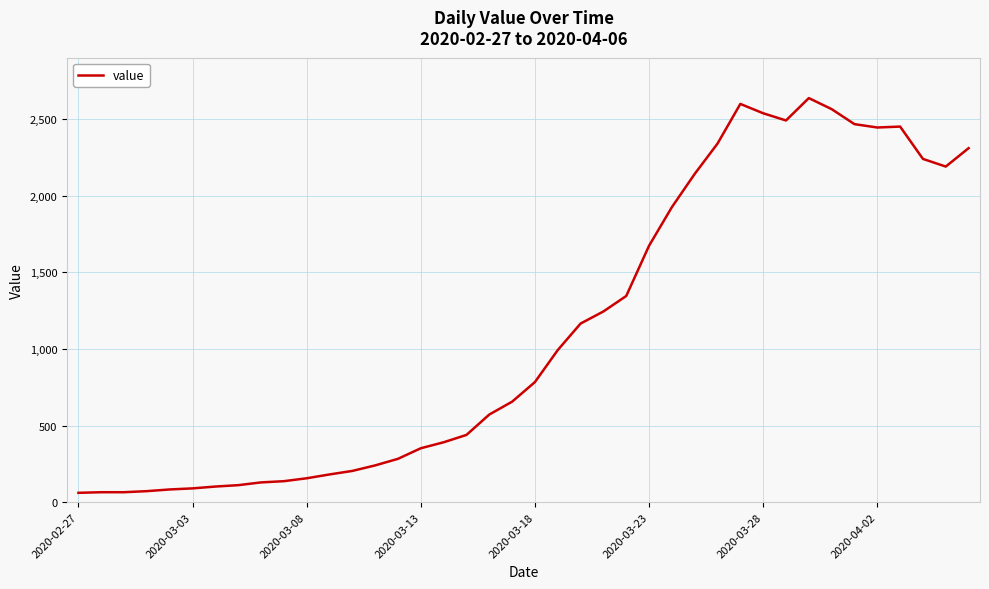

What is the maximum value shown in the chart?

2638